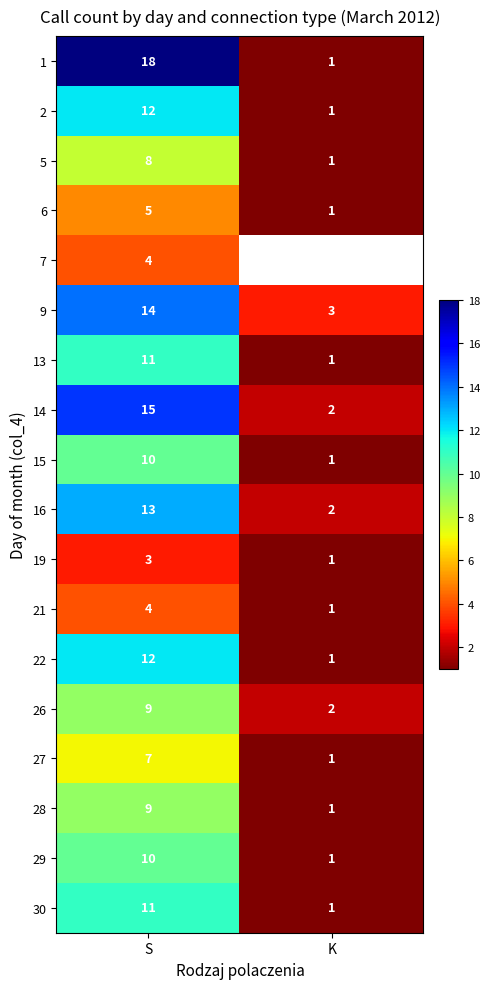

What is the difference between the highest and lowest values at S?

15